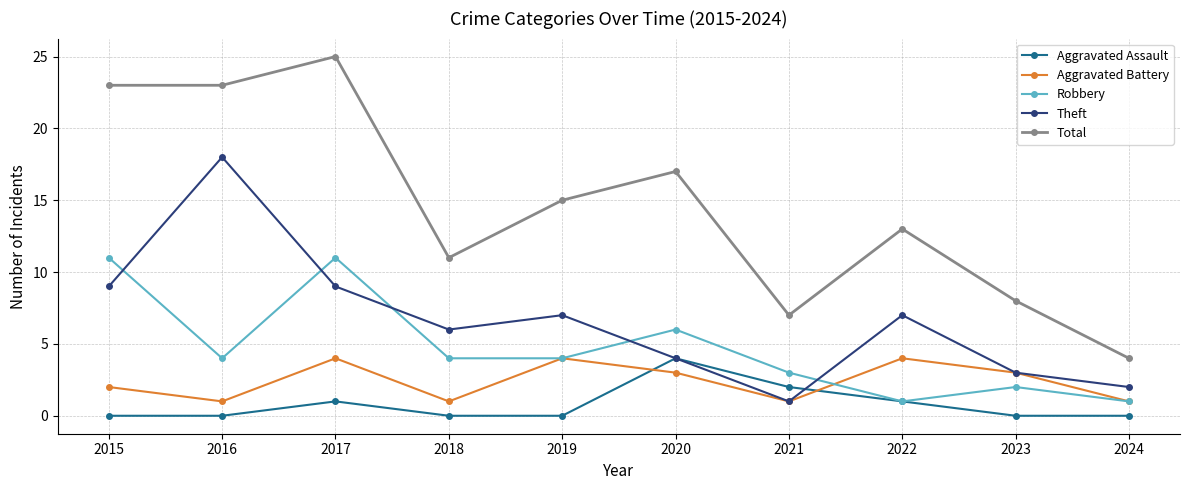

What is the highest value of the Theft series?

18